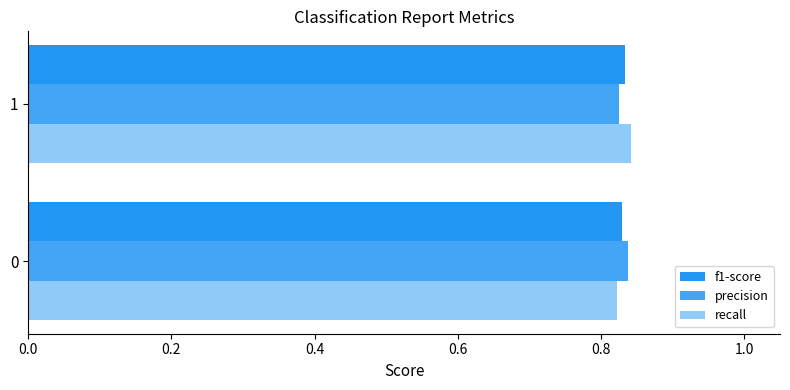

What are all the series names shown in the legend?

f1-score, precision, recall